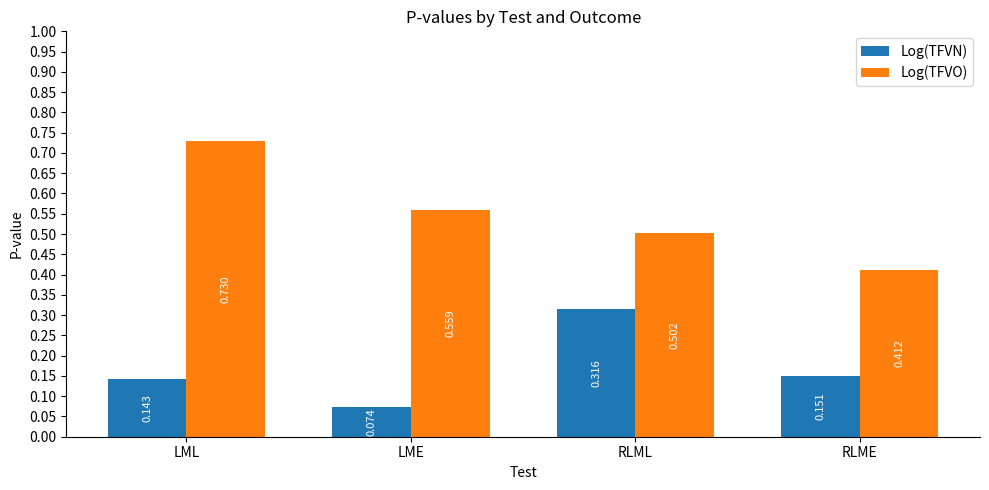

List the series in order of their overall mean, lowest first.

Log(TFVN), Log(TFVO)